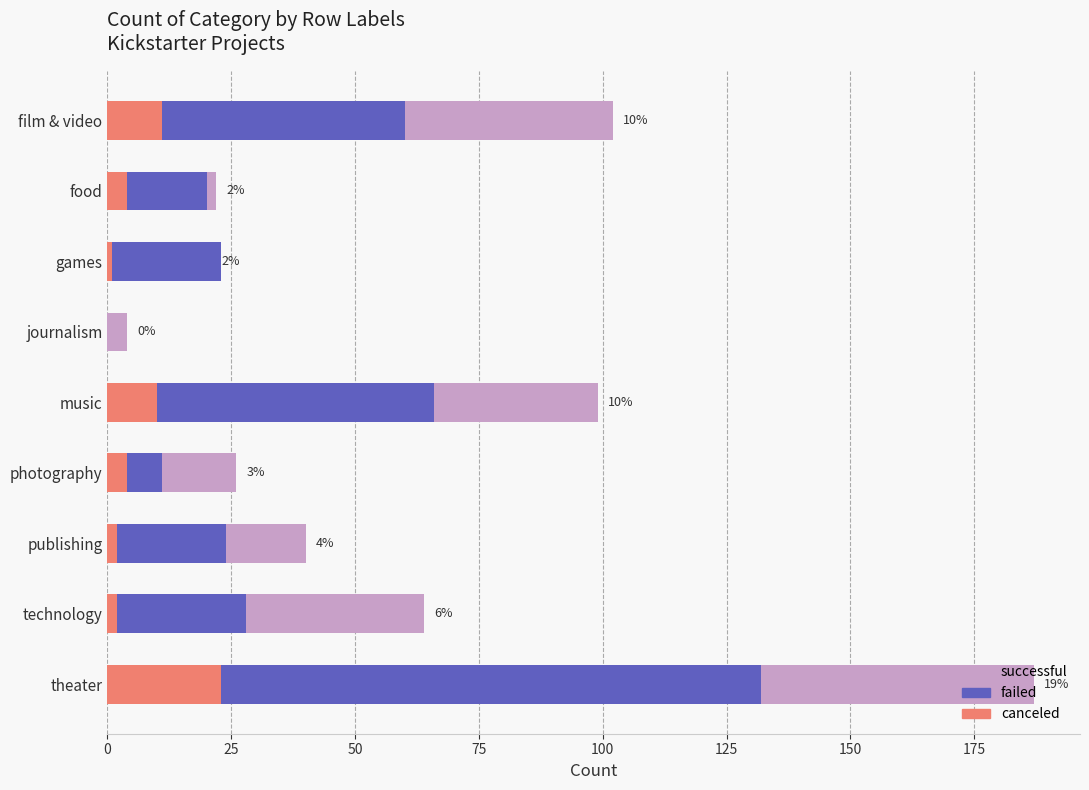

At how many categories does at least one series exceed 153?

1